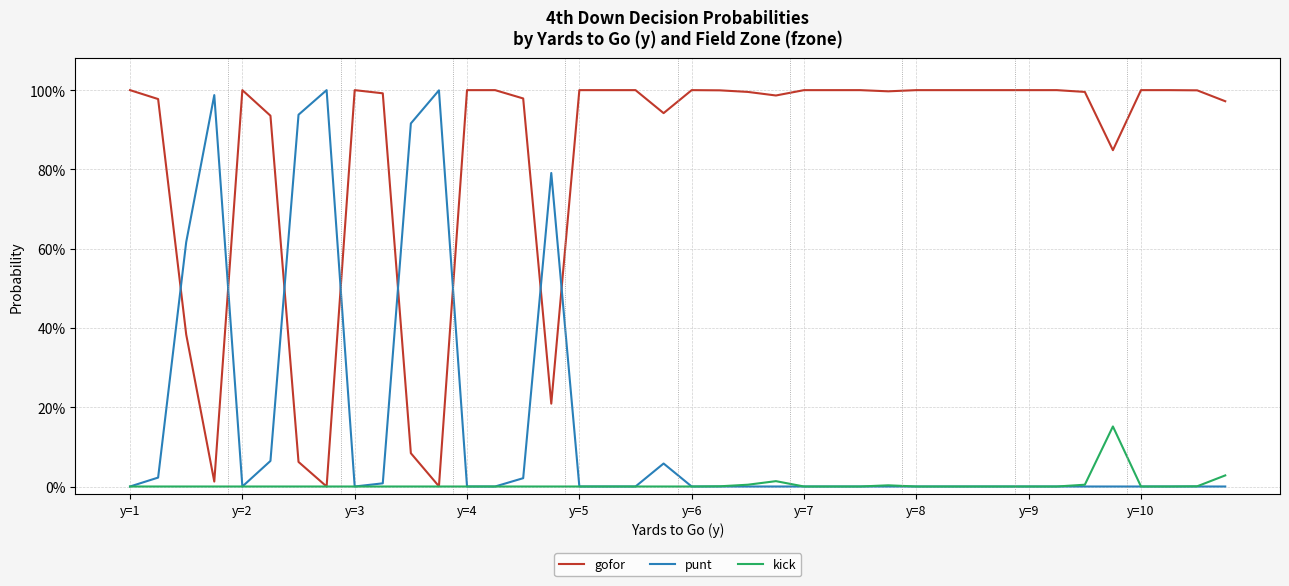

What are all the series names shown in the legend?

gofor, punt, kick